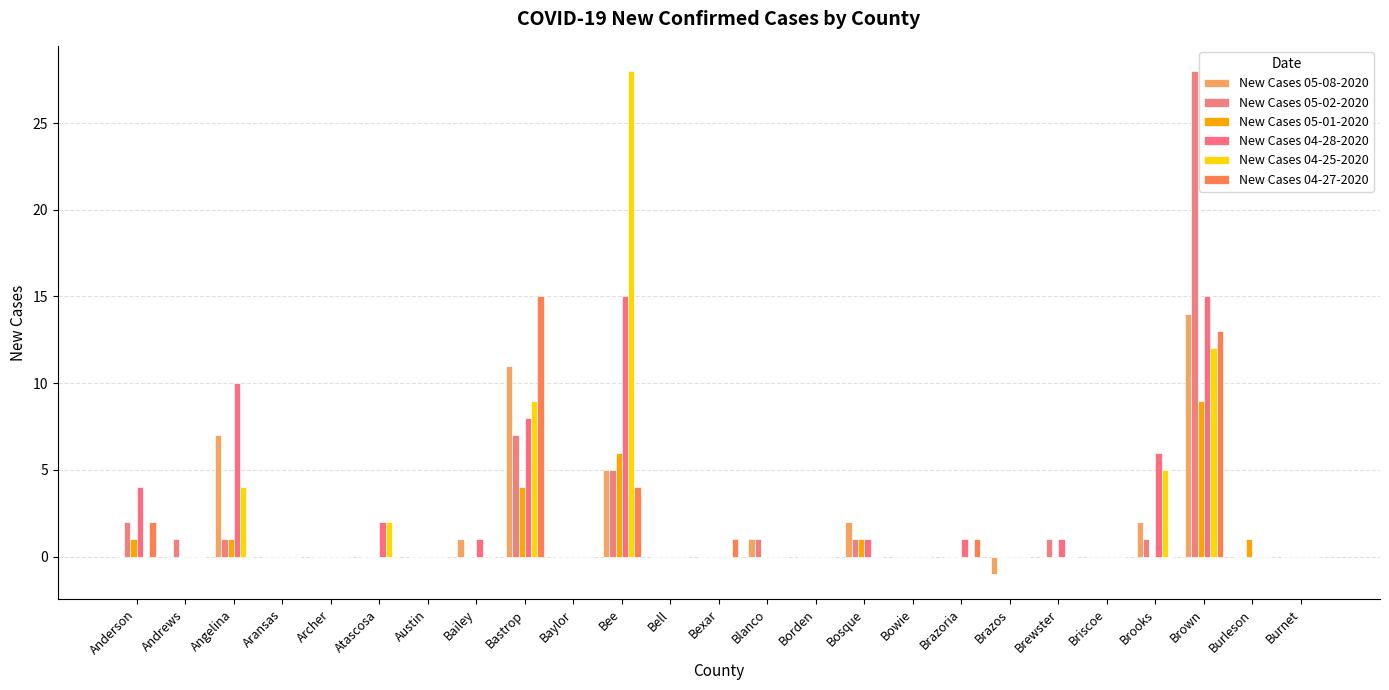

What is the sum of all New Cases 05-02-2020 values?

48